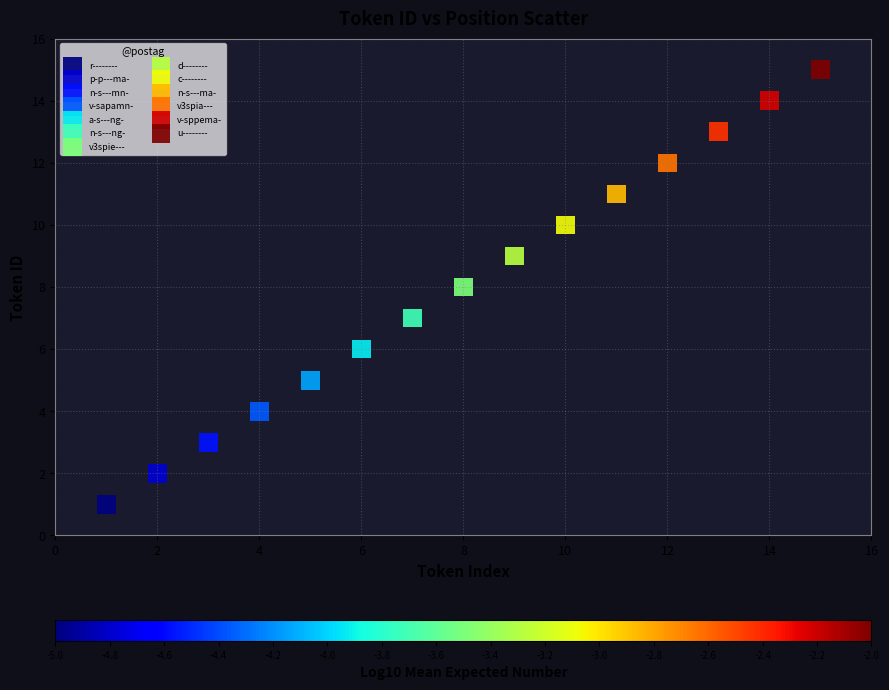

What are all the series names shown in the legend?

r--------, p-p---ma-, n-s---mn-, v-sapamn-, a-s---ng-, n-s---ng-, v3spie---, d--------, c--------, n-s---ma-, v3spia---, v-sppema-, u--------